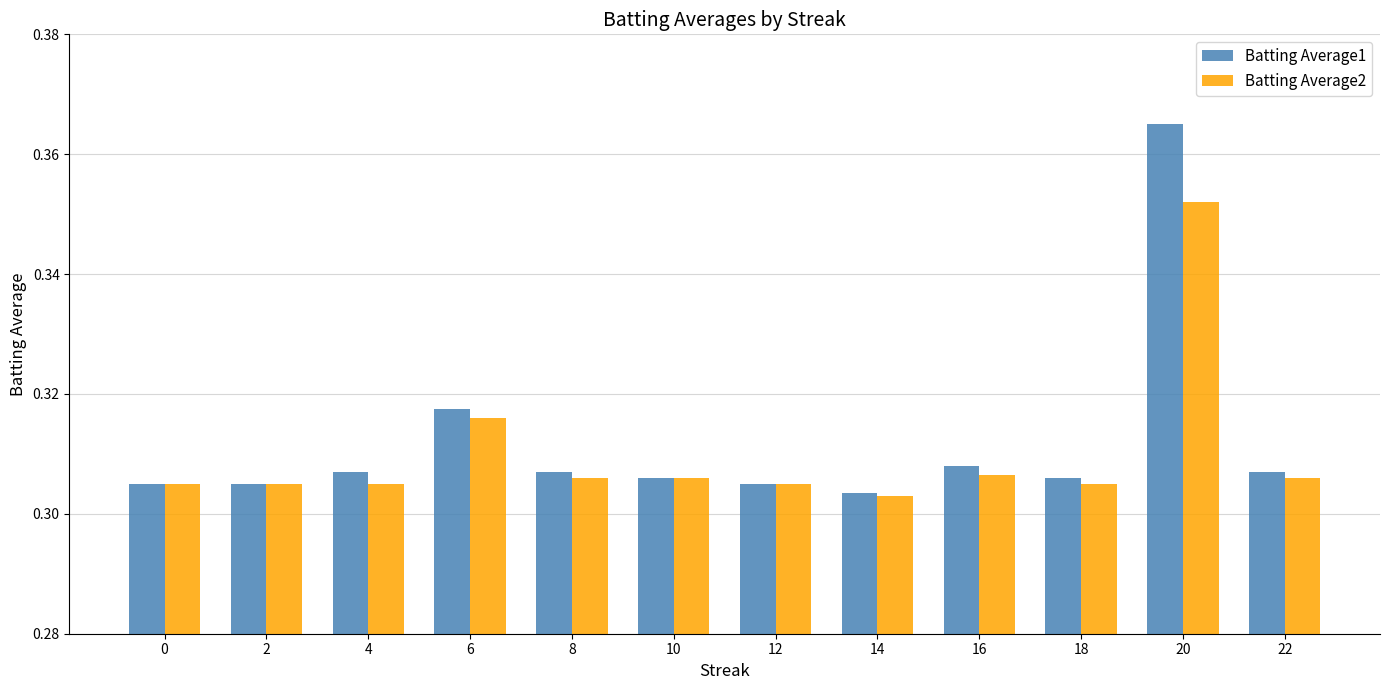

Which category has the highest value in the Batting Average1 series?

20